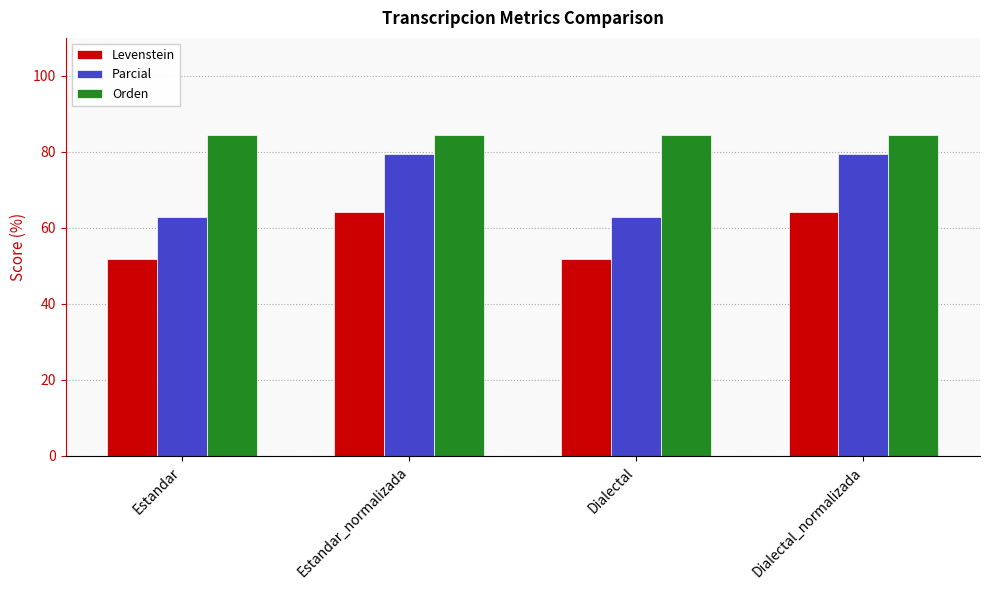

At Estandar_normalizada, list the series in order from largest to smallest.

Orden, Parcial, Levenstein